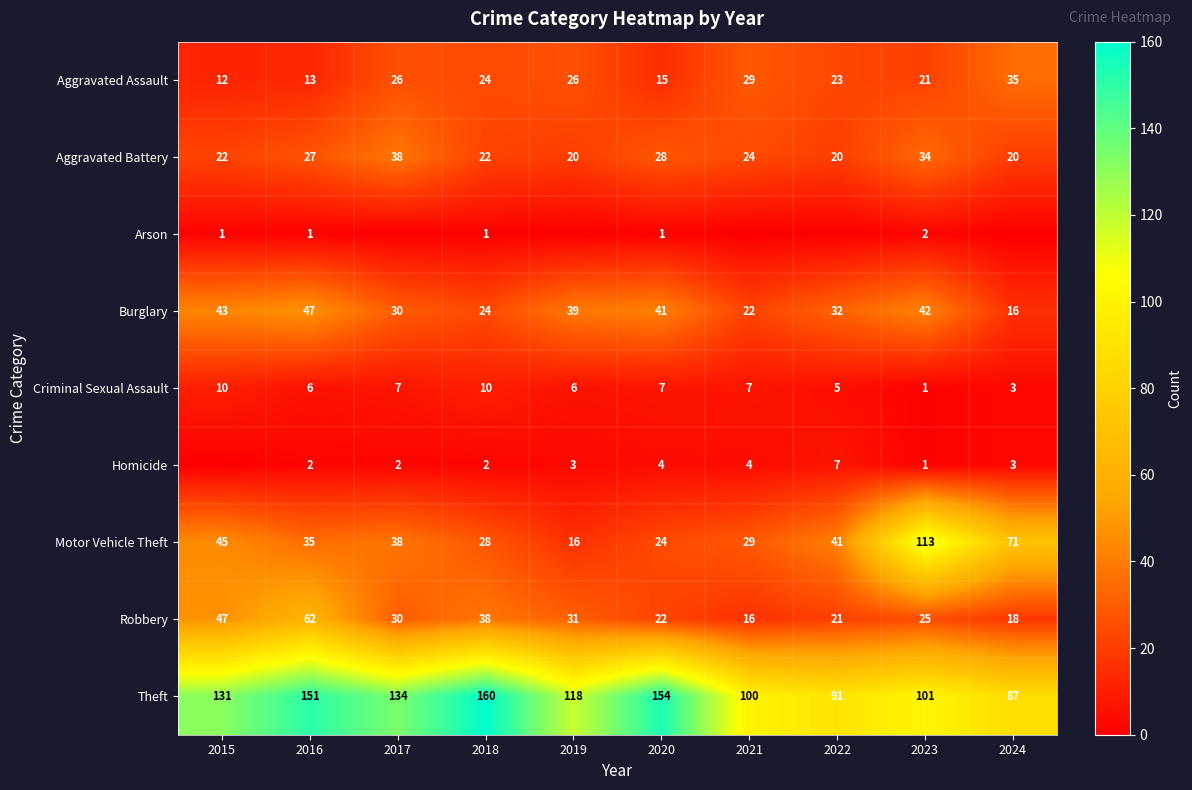

How many categories are shown in the chart?

10